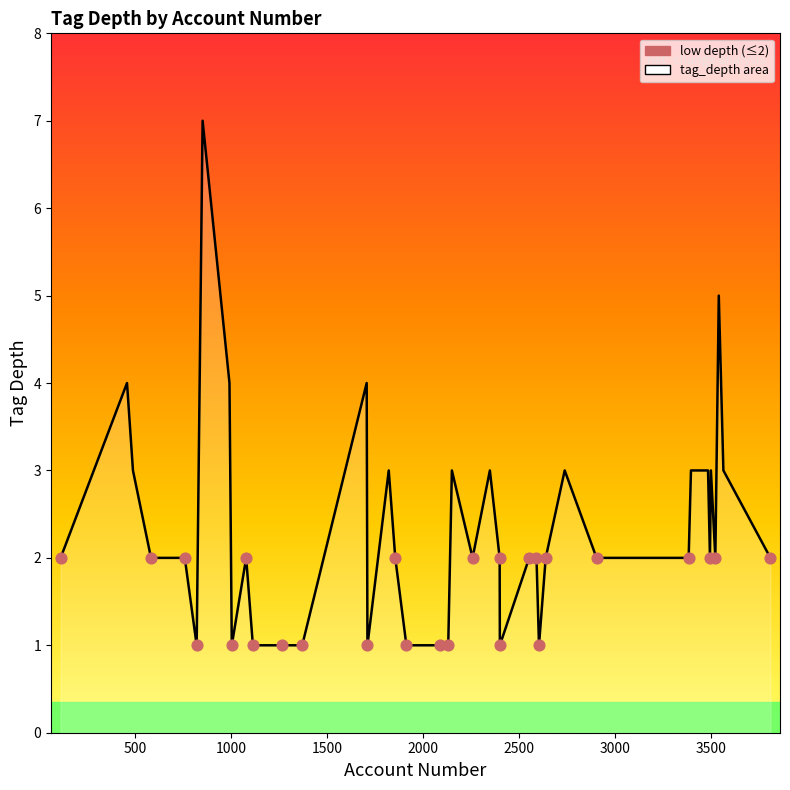

What is the maximum value shown in the chart?

7